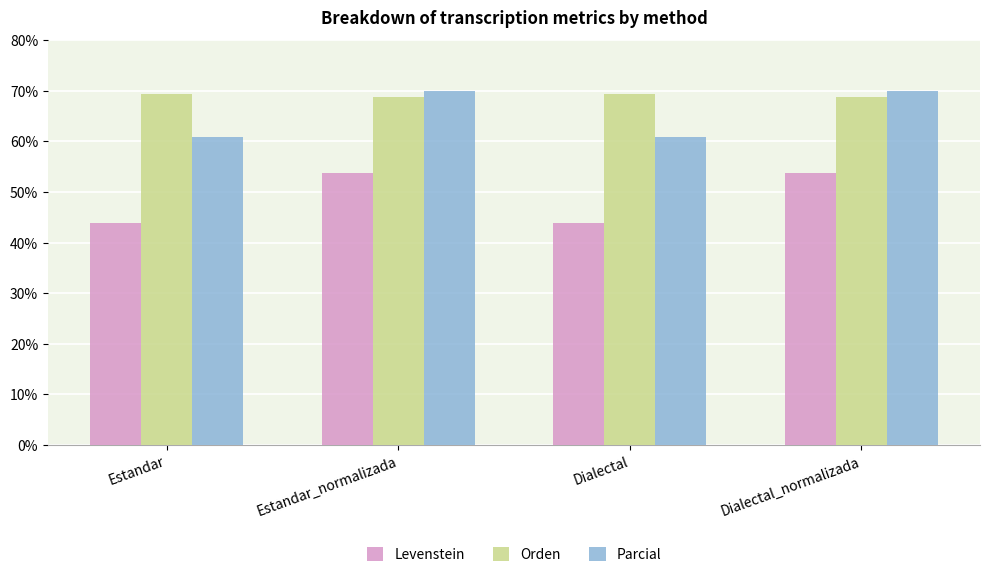

Reading left to right, what are all the values shown in this chart?

Levenstein: Estandar=43.9	Estandar_normalizada=53.8	Dialectal=43.9	Dialectal_normalizada=53.8
Orden: Estandar=69.4	Estandar_normalizada=68.8	Dialectal=69.4	Dialectal_normalizada=68.8
Parcial: Estandar=61.0	Estandar_normalizada=70.0	Dialectal=61.0	Dialectal_normalizada=70.0